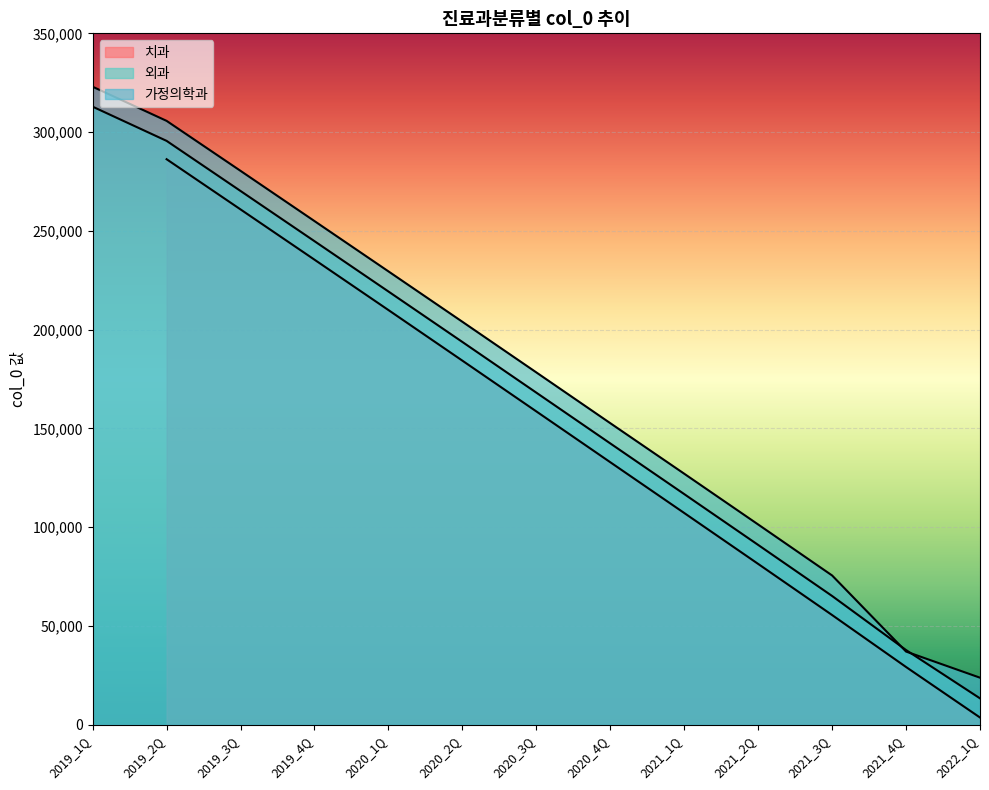

How many data points does each series have?

13